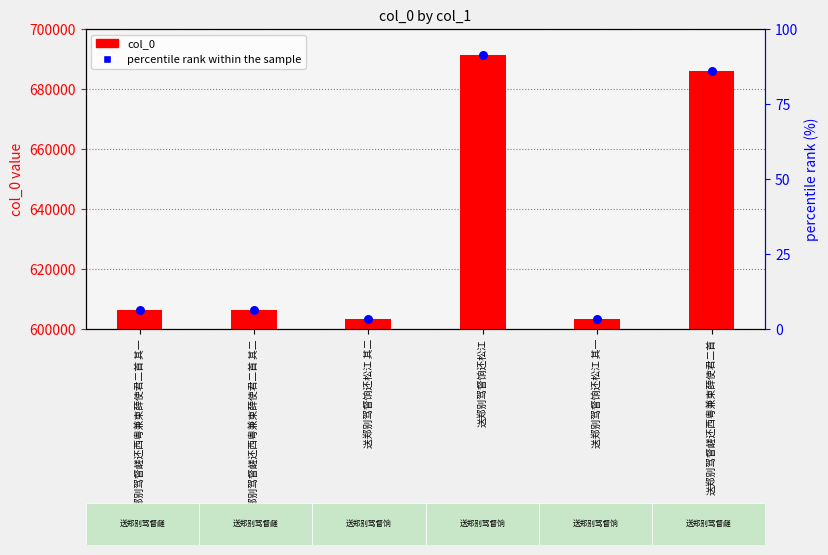

Which series has the widest spread of Y values?

col_0